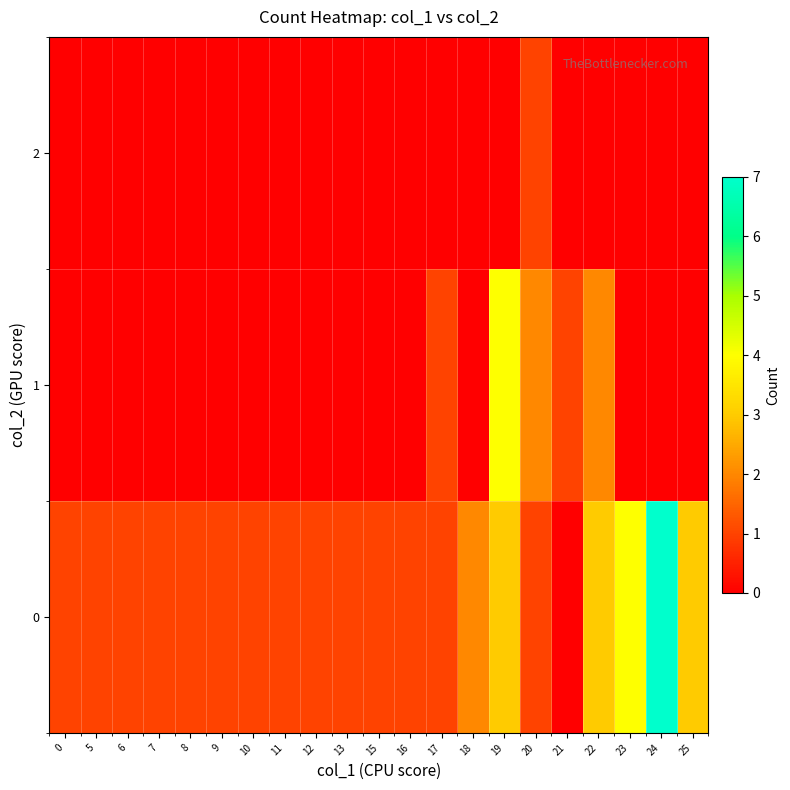

Reading left to right, extract all data points from this chart.

0: 0=1	5=1	6=1	7=1	8=1	9=1	10=1	11=1	12=1	13=1	15=1	16=1	17=1	18=2	19=3	20=1	21=0	22=3	23=4	24=7	25=3
1: 0=0	5=0	6=0	7=0	8=0	9=0	10=0	11=0	12=0	13=0	15=0	16=0	17=1	18=0	19=4	20=2	21=1	22=2	23=0	24=0	25=0
2: 0=0	5=0	6=0	7=0	8=0	9=0	10=0	11=0	12=0	13=0	15=0	16=0	17=0	18=0	19=0	20=1	21=0	22=0	23=0	24=0	25=0